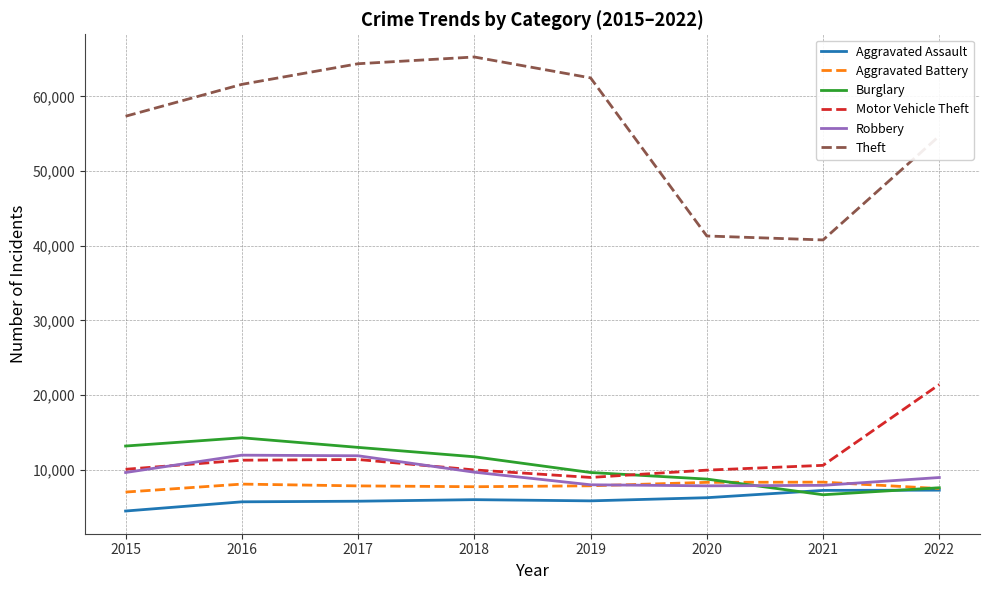

The Aggravated Assault series shows 7243 at 2021. True or false?

True